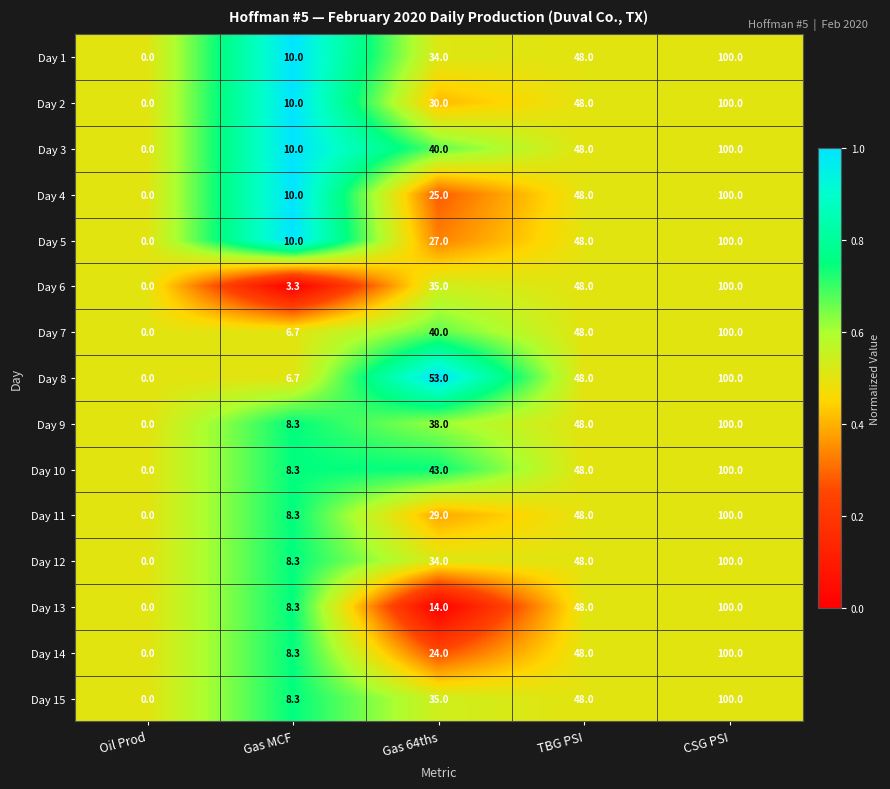

How many data points does each series have?

5